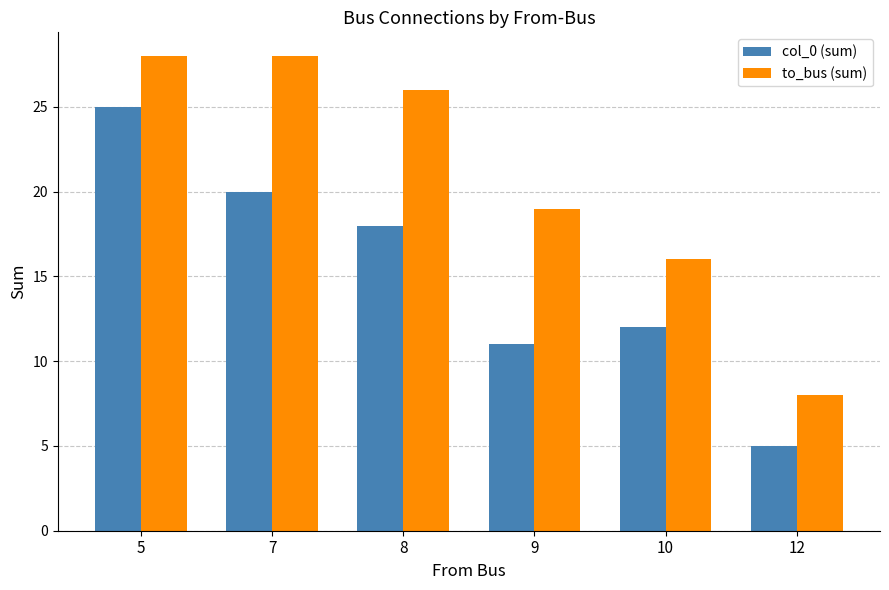

List the series in order of their overall mean, highest first.

to_bus (sum), col_0 (sum)